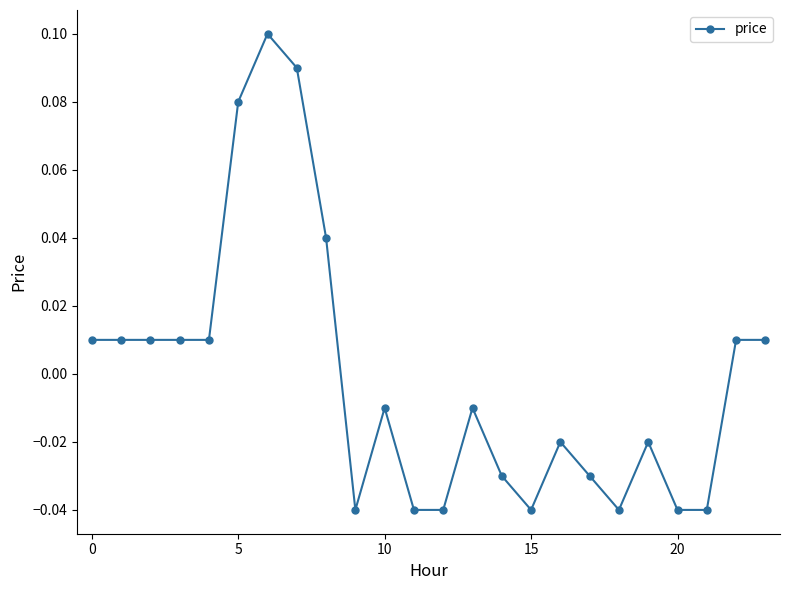

True or false: the data has more than 0 interior local peaks.

True